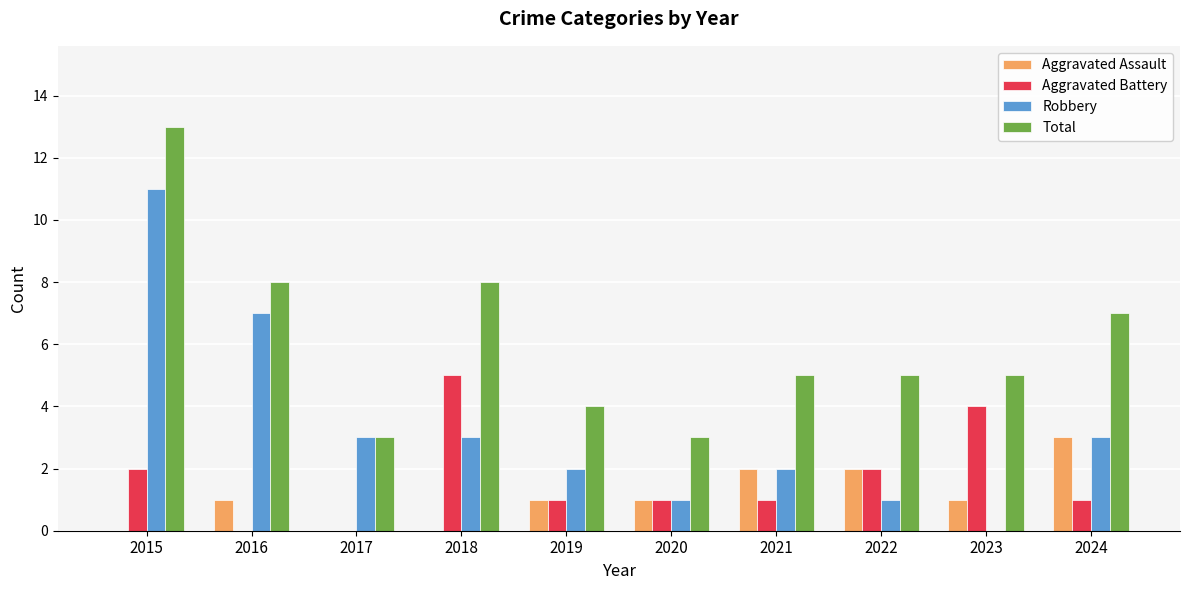

Which series changed the most between 2016 and 2020?

Robbery